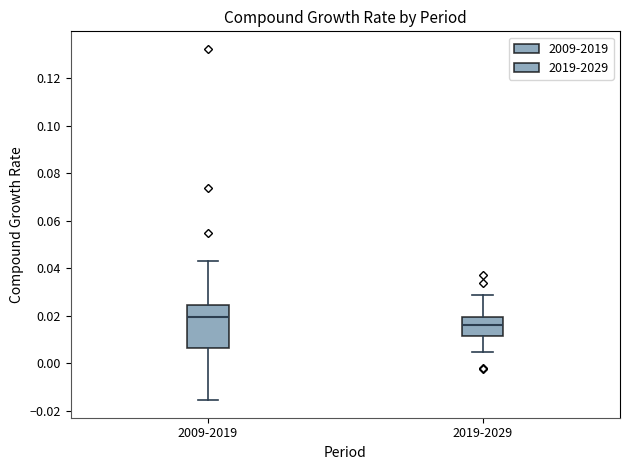

Which box has the lowest median line?

2019-2029